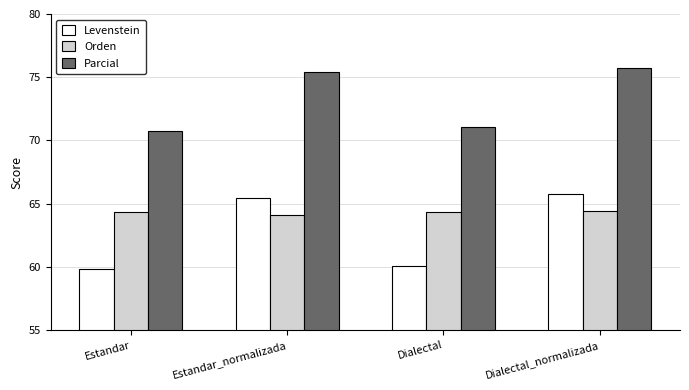

Are the bars grouped side by side (vs. stacked)?

Yes